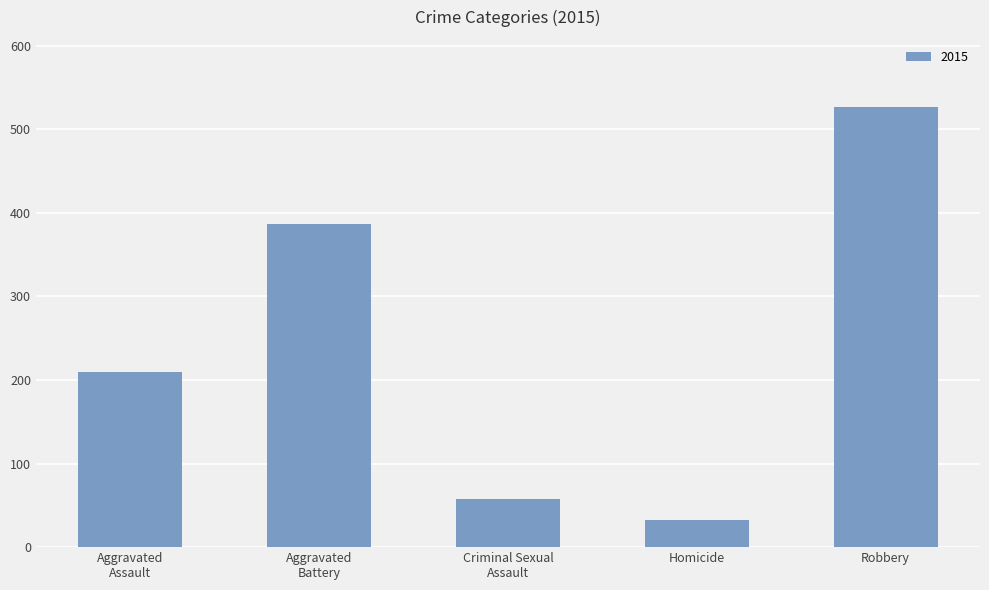

Which label corresponds to the largest value in the chart?

Robbery